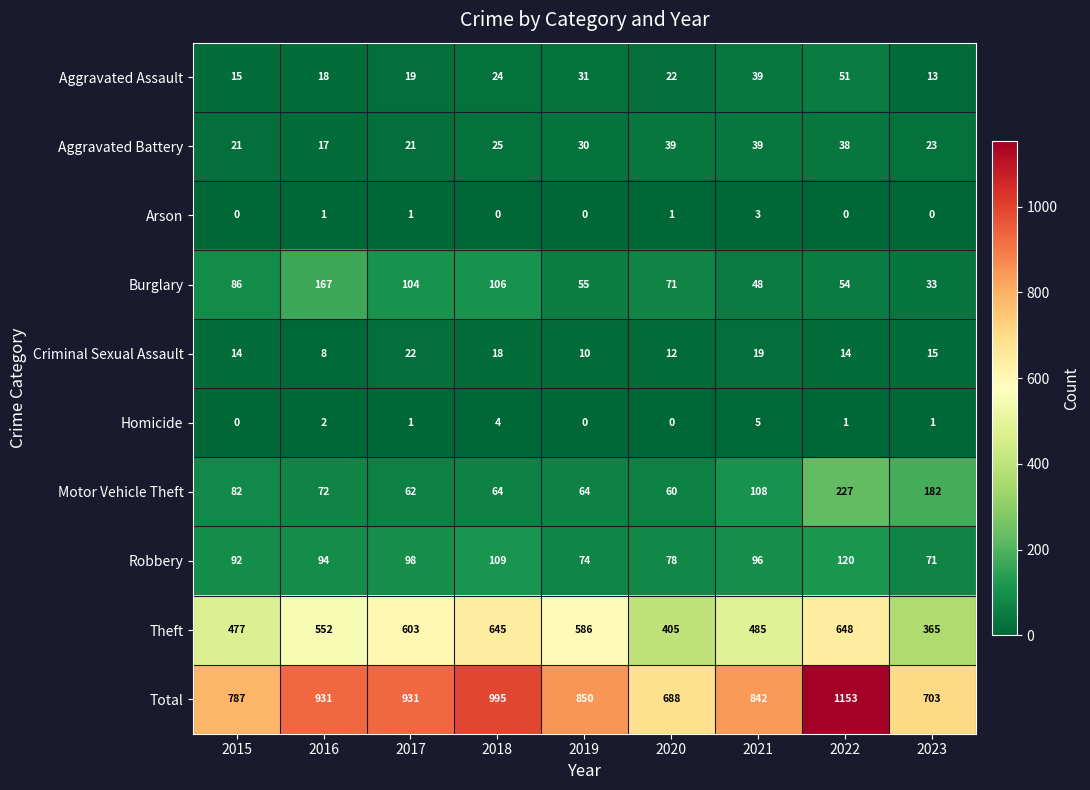

Is it true that Theft equals 179 at 2022?

False